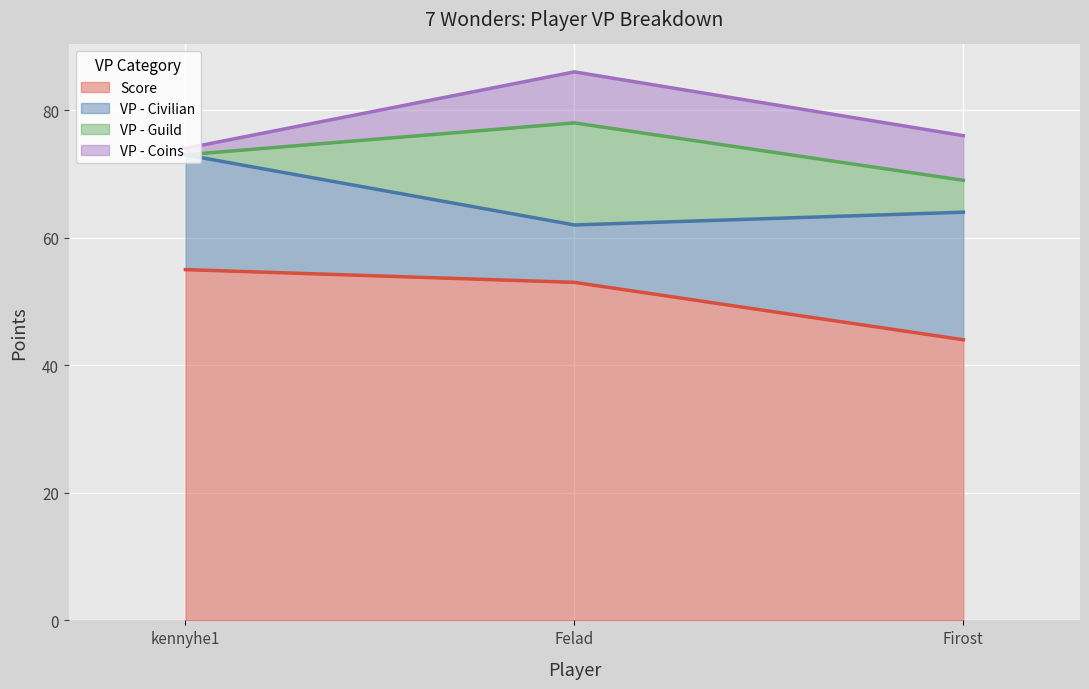

What is the total value across all series at Felad?

86